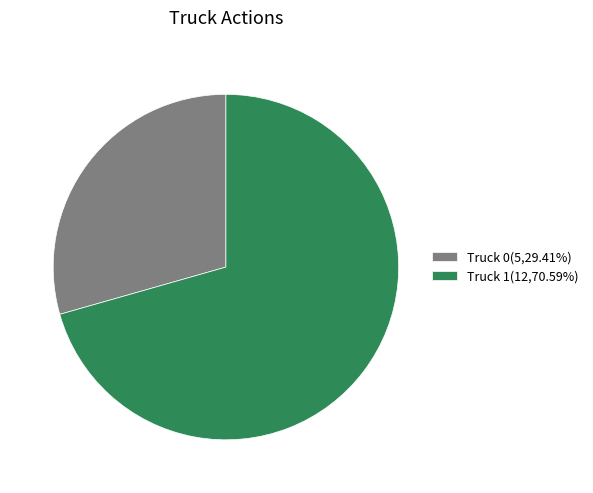

Combined, do Truck 1(12,70.59%) and Truck 0(5,29.41%) account for over 50%?

Yes